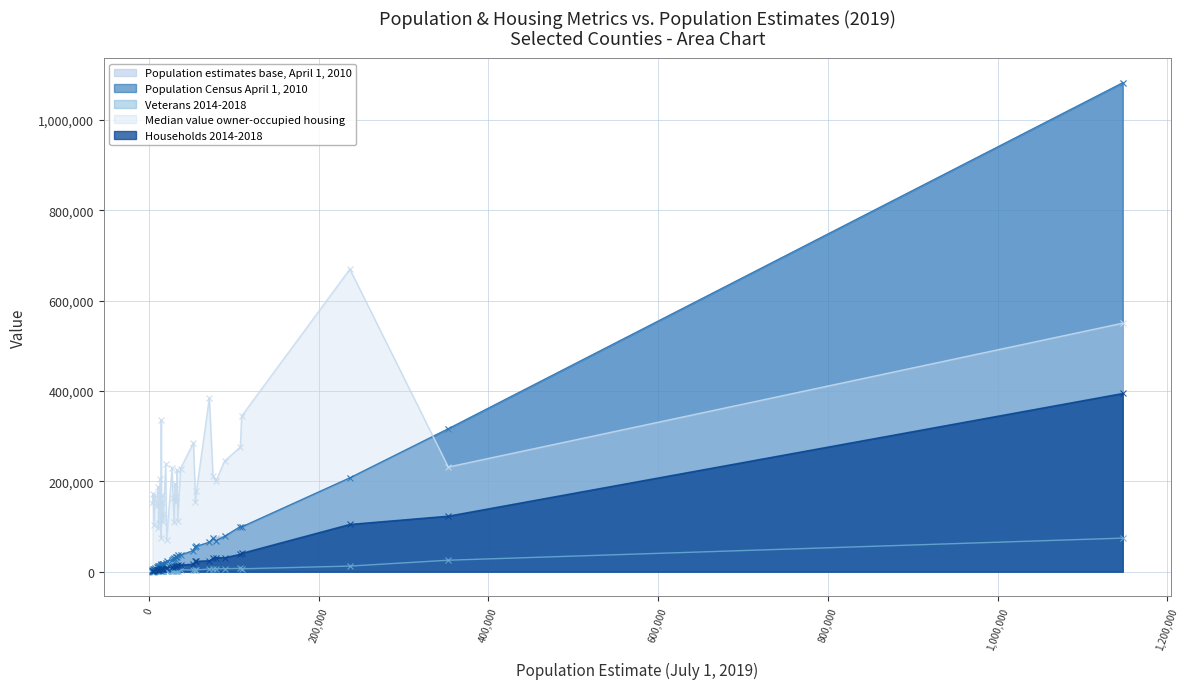

The value of Households 2014-2018 at 14318 is 10463. True or false?

False